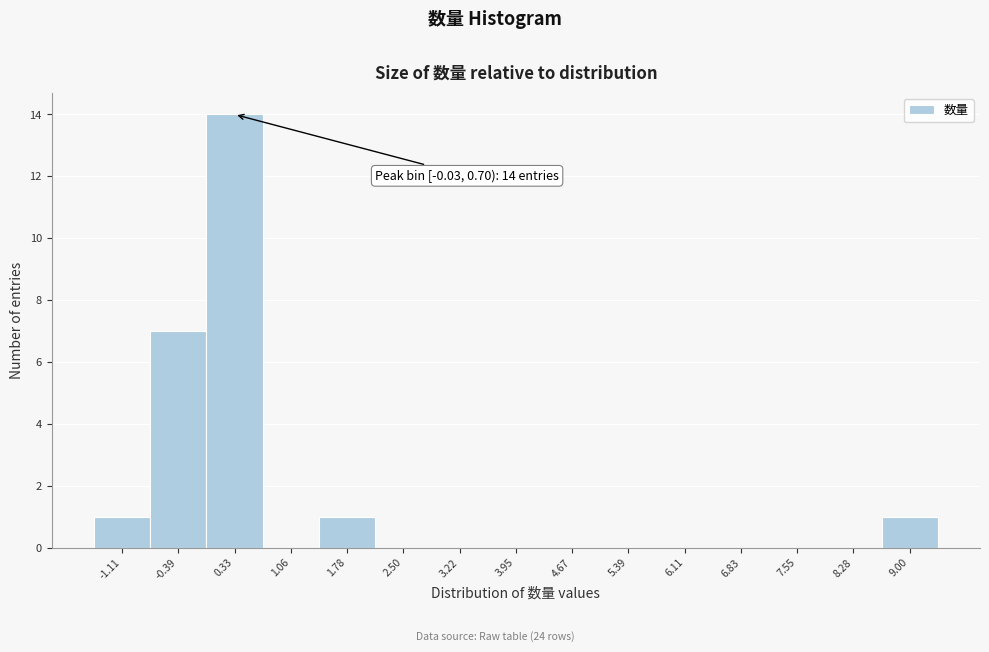

Over which range of the x-axis is the bar tallest?

0.0 to 0.7